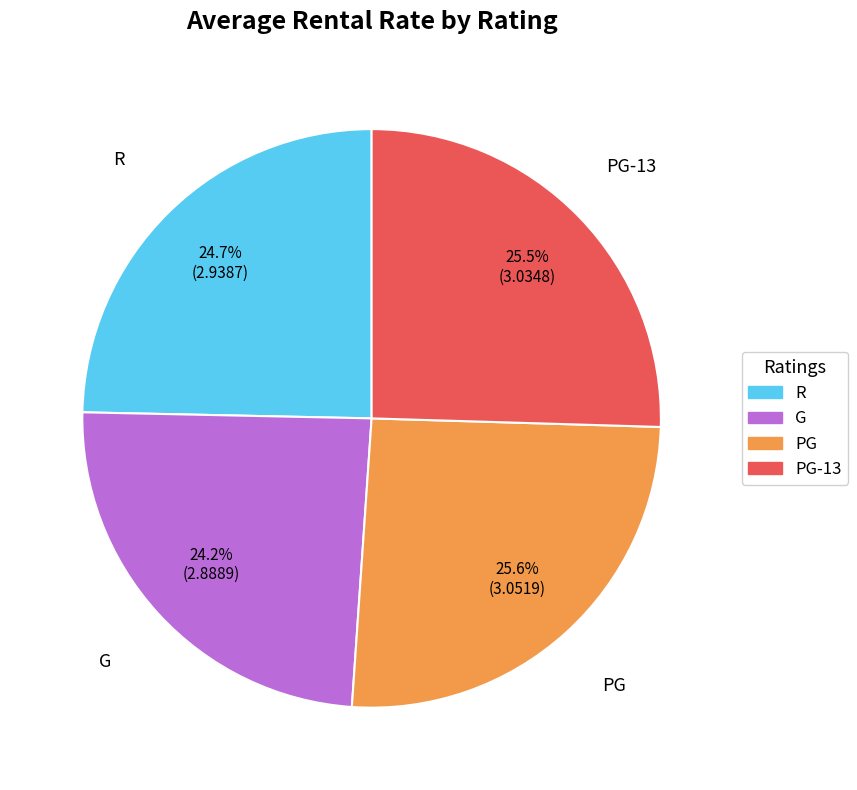

Is there a majority slice in this chart?

No